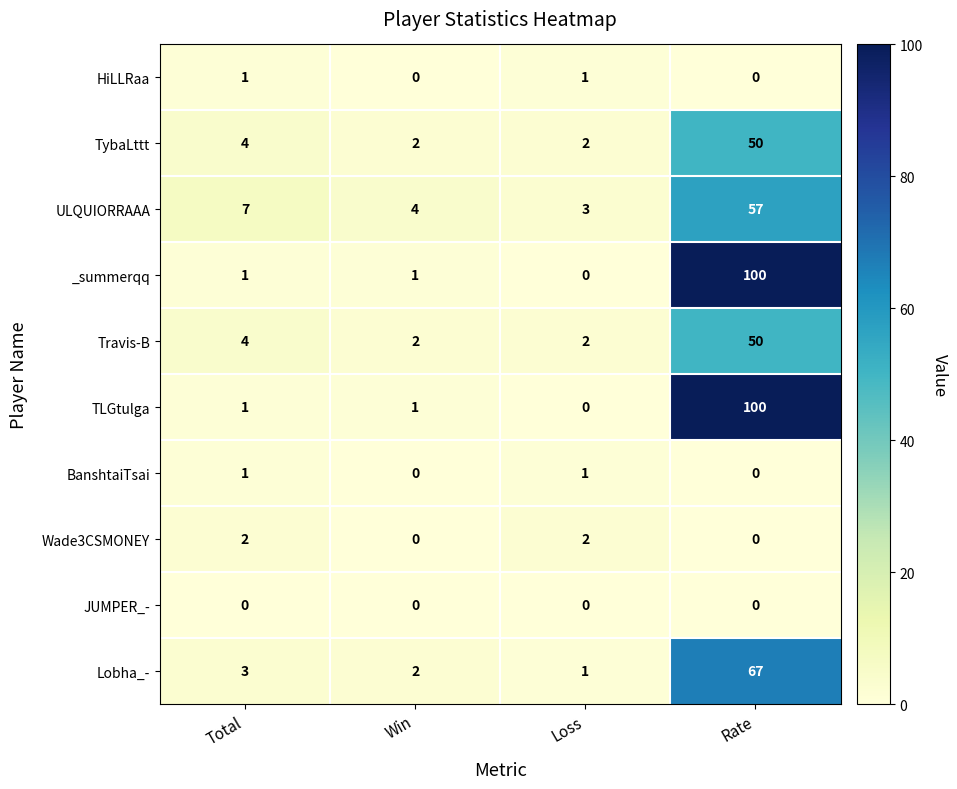

How many series are shown in this chart?

10